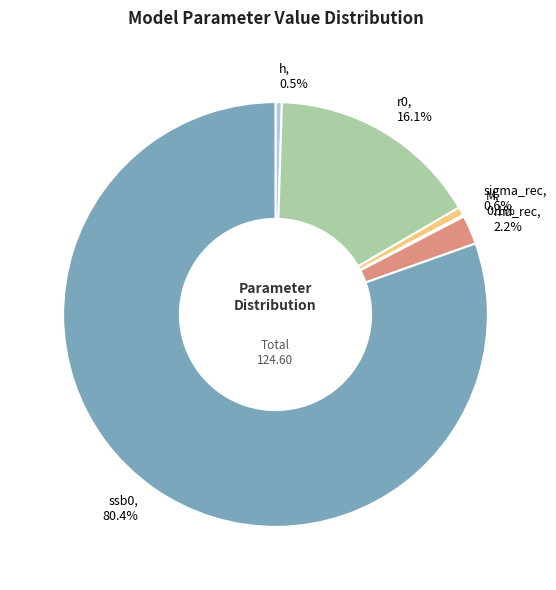

Between mu_rec and sigma_rec, which is larger?

mu_rec